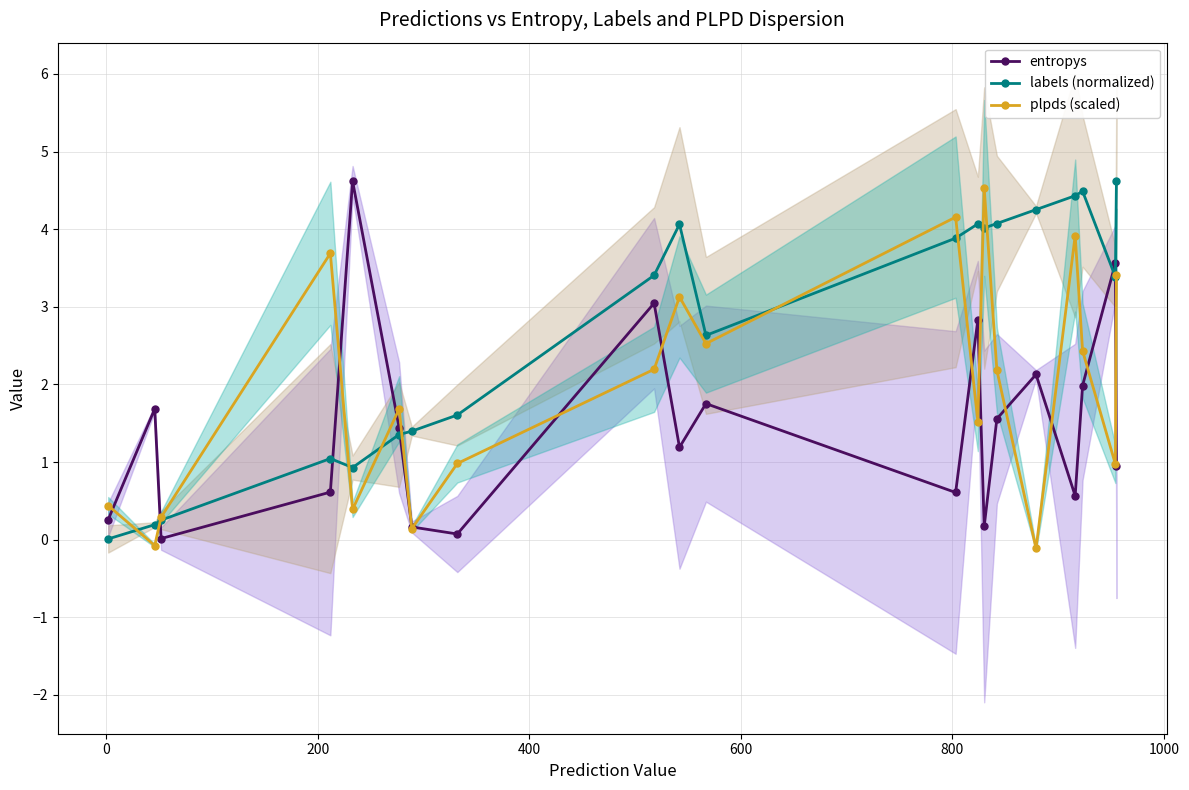

How many interior local peaks does the entropys series have?

7